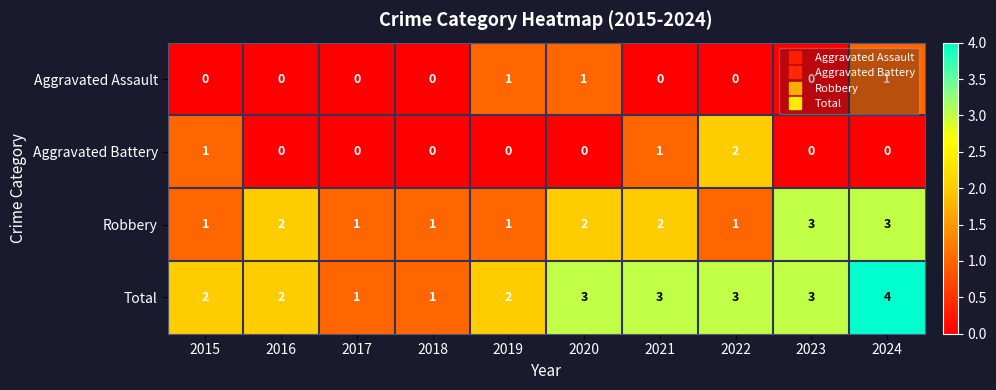

True or false: Aggravated Battery has a value of 0 at 2017.

True